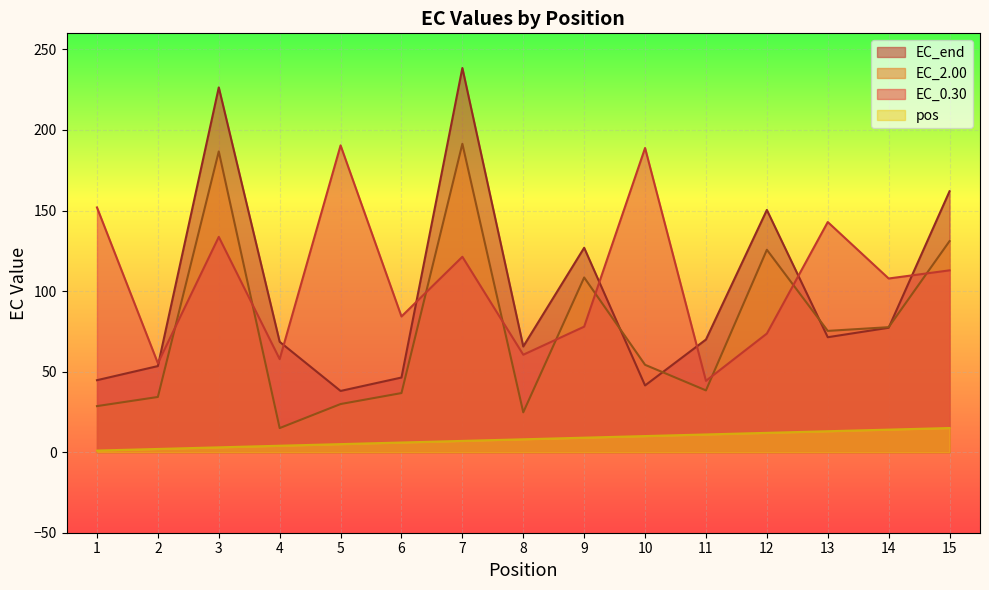

Which series changed the most between 7 and 13?

EC_end